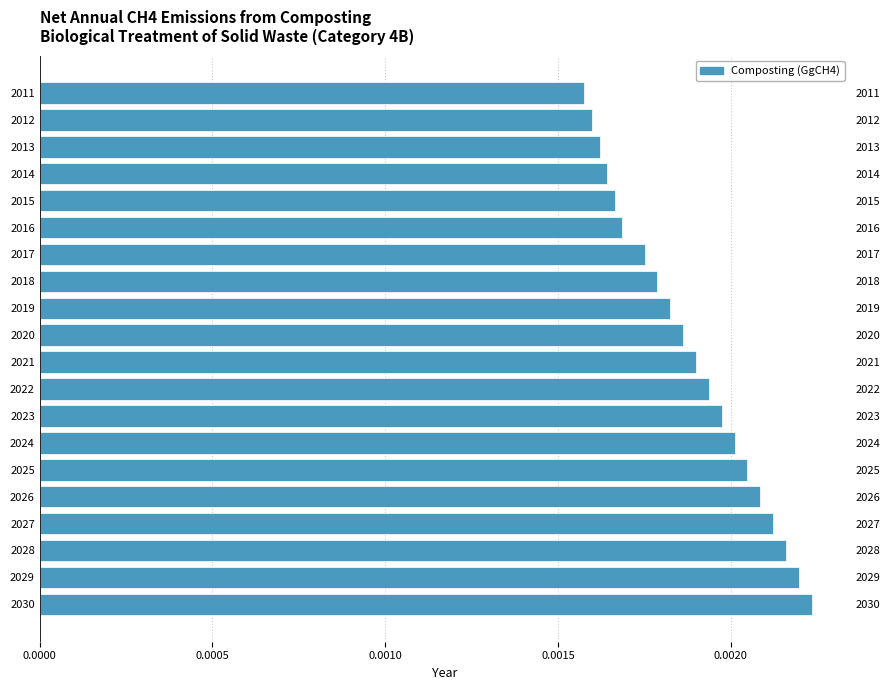

Count the number of data series in this chart.

1